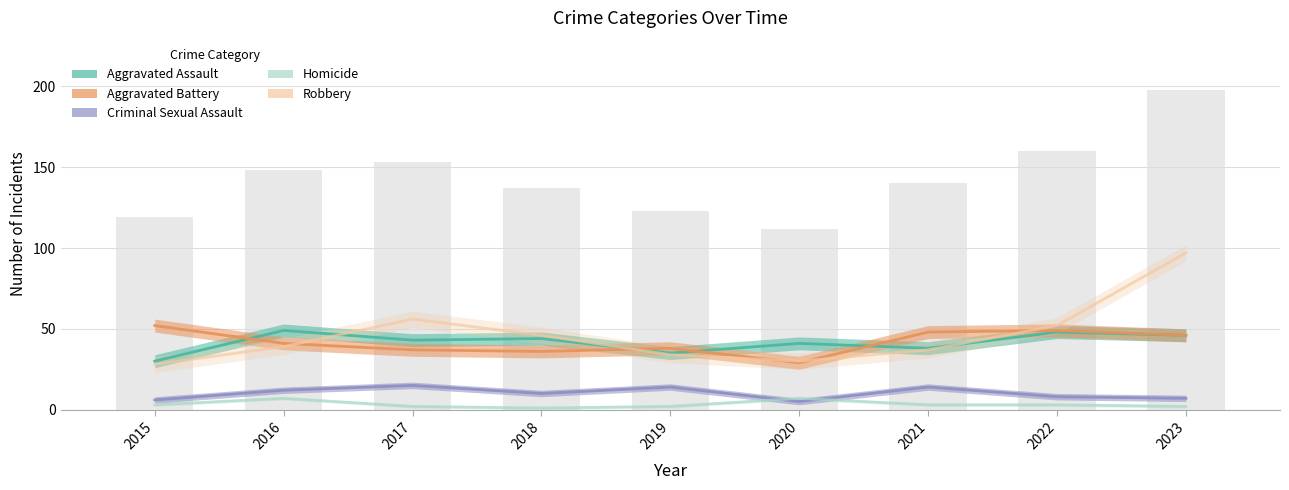

How many data points does each series have?

9